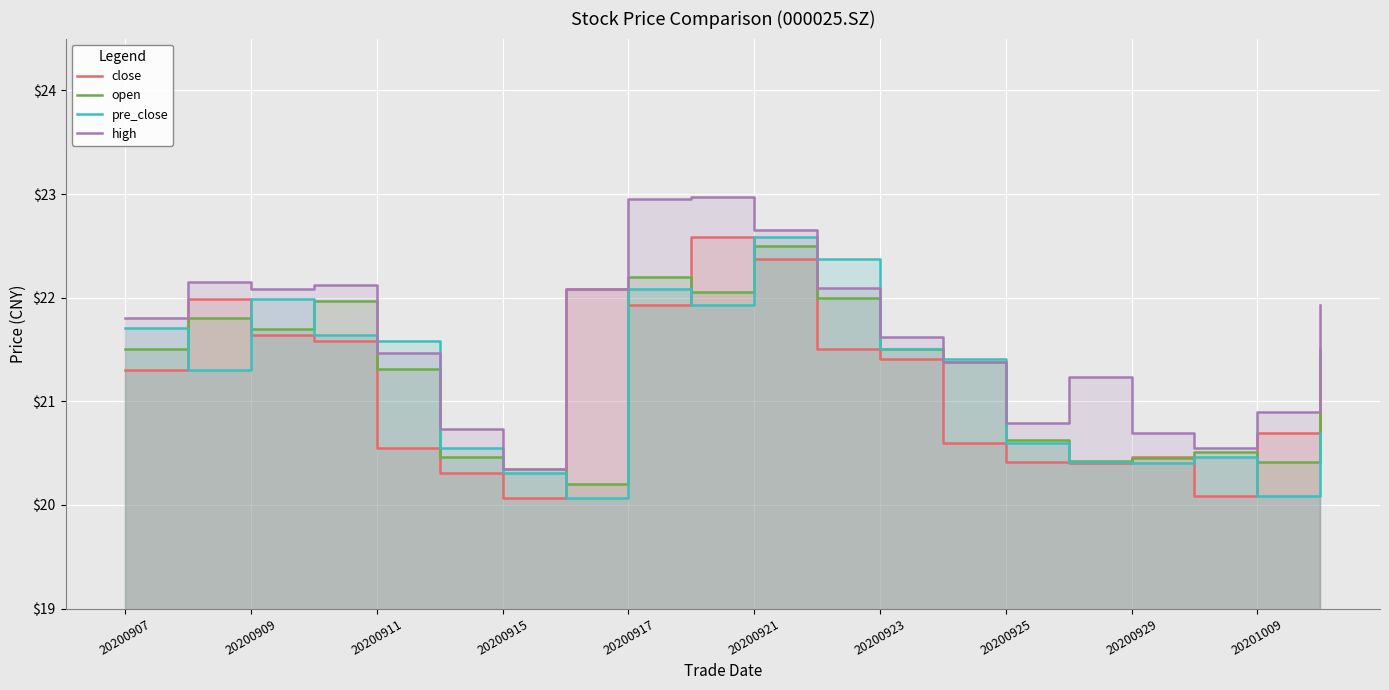

True or false: pre_close has more than 0 points higher than both neighbors.

True